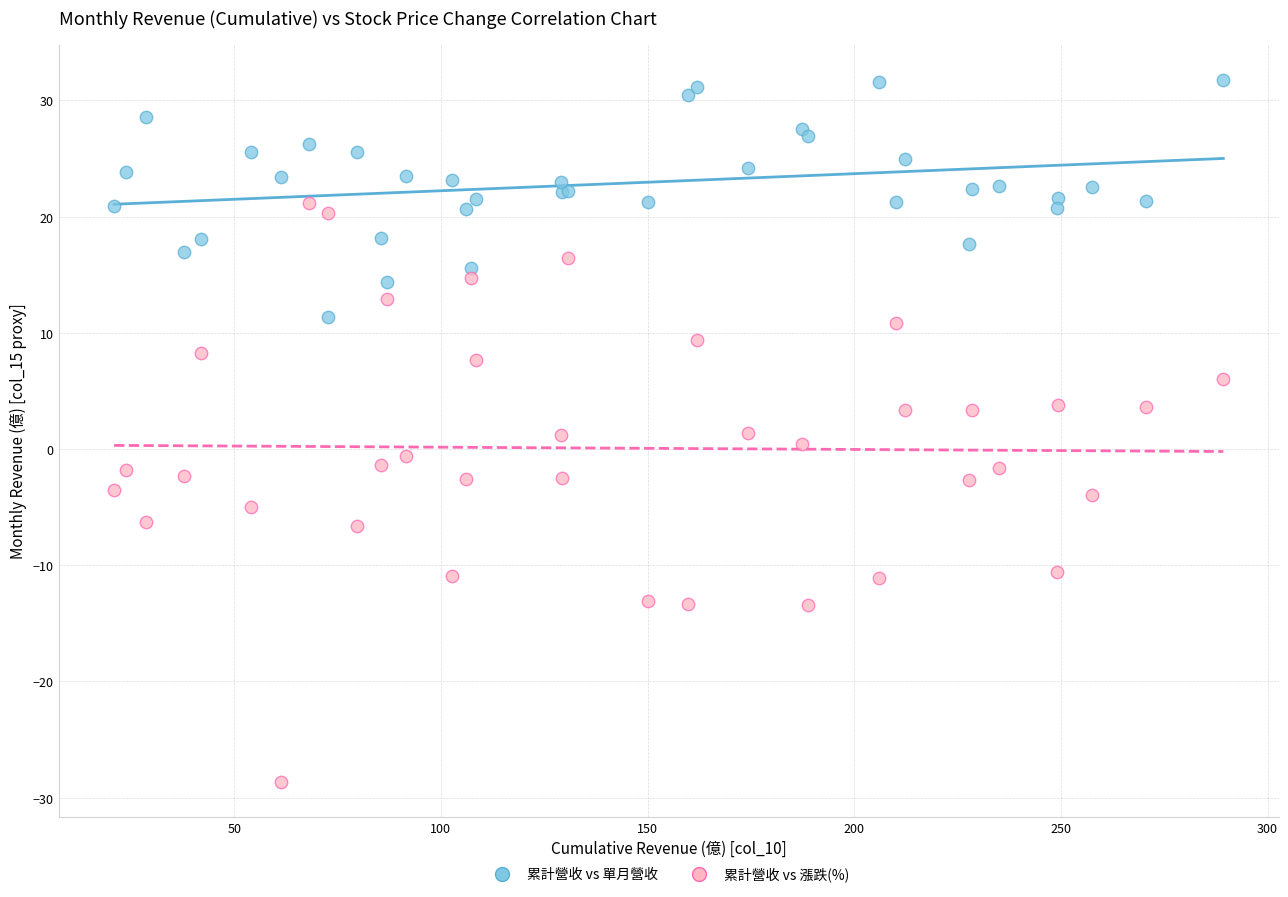

What is the X range (max minus min) for the scatter plot?

268.4